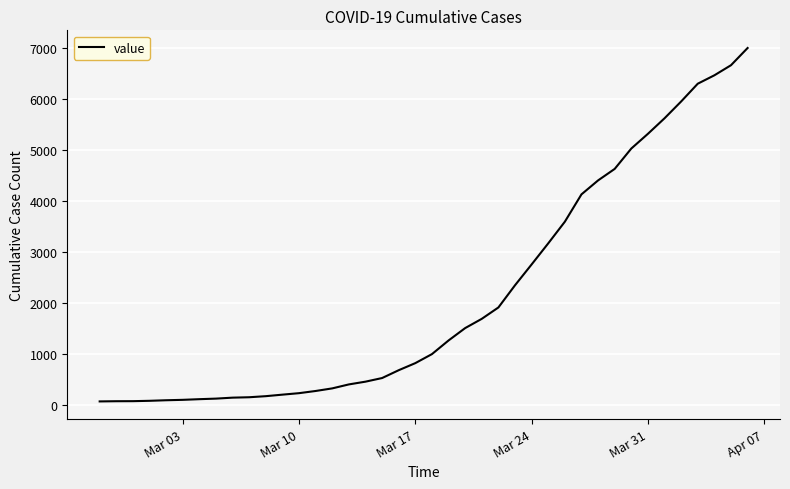

How many distinct data groups are displayed?

1